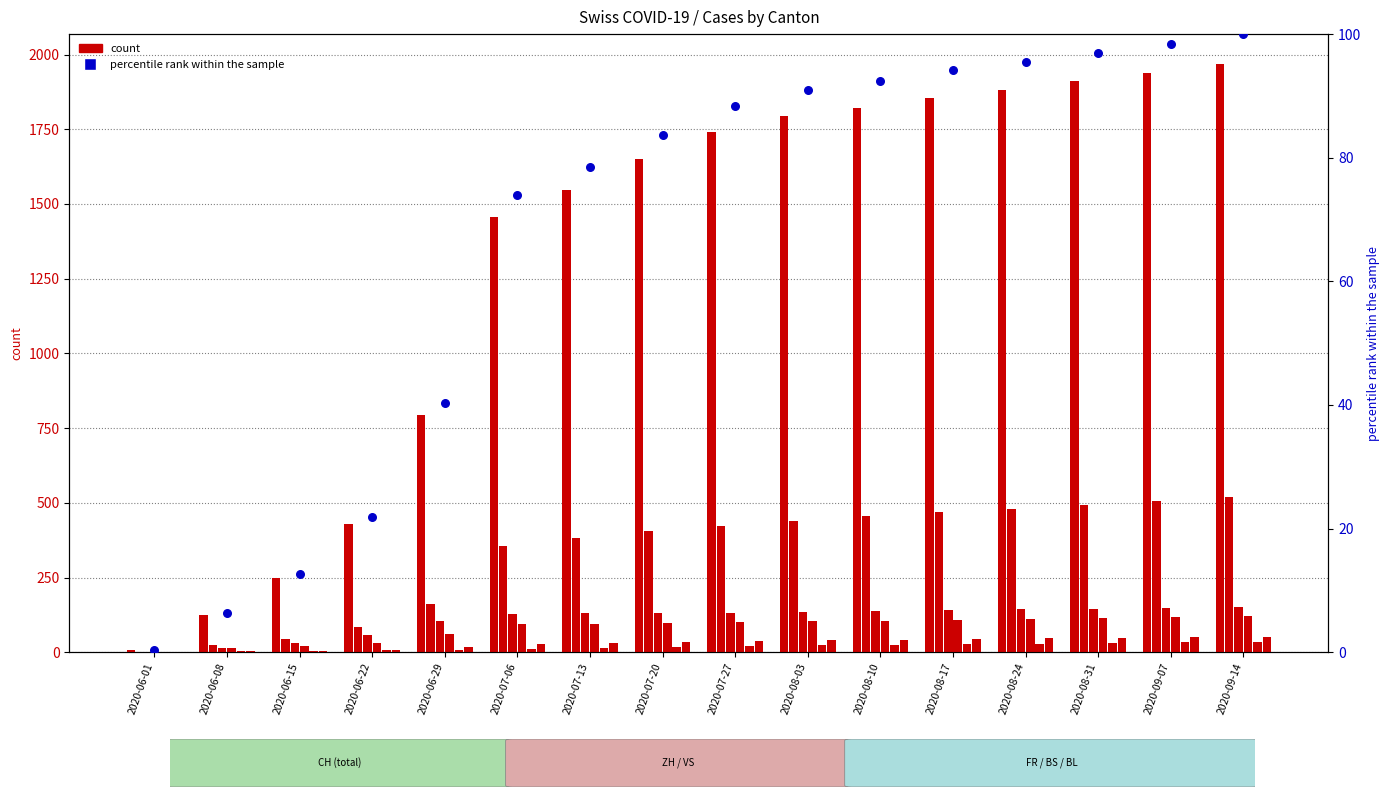

Is the value of VS at 2020-07-06 greater than the value of ZH at 2020-08-17?

No